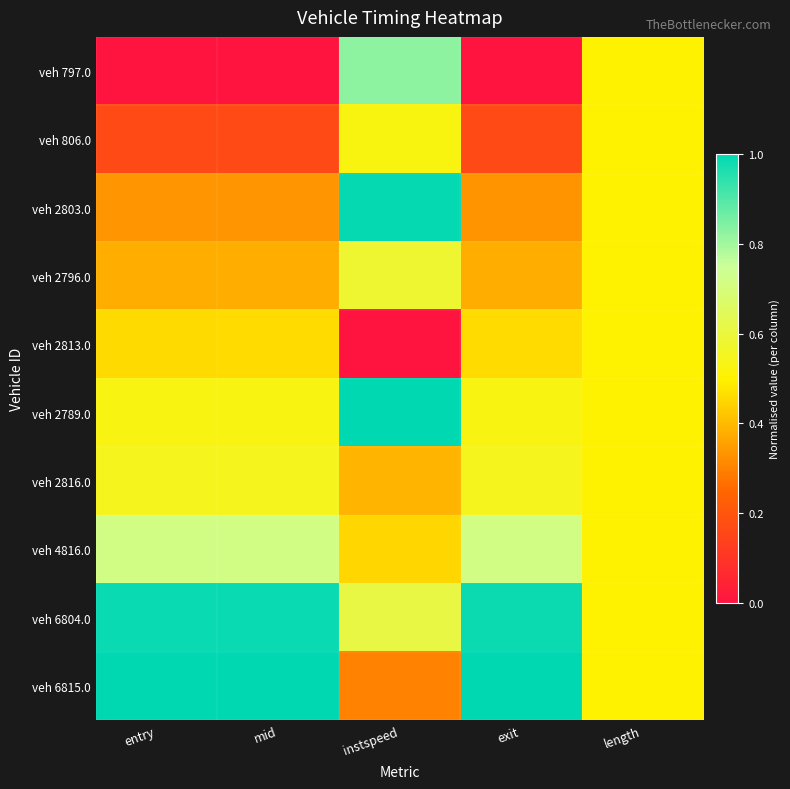

What is the spread (max minus min) of values at exit?

1.0